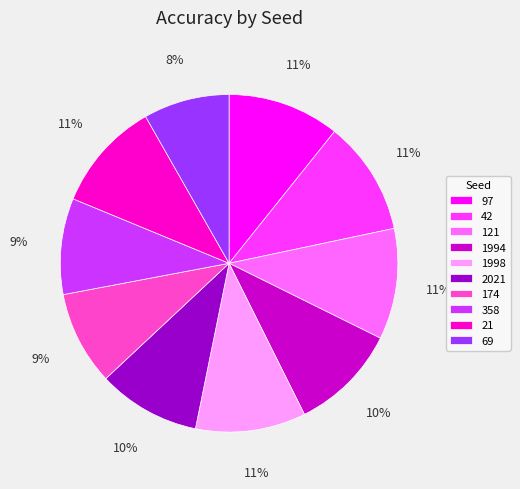

Is 69 the majority of the pie?

No